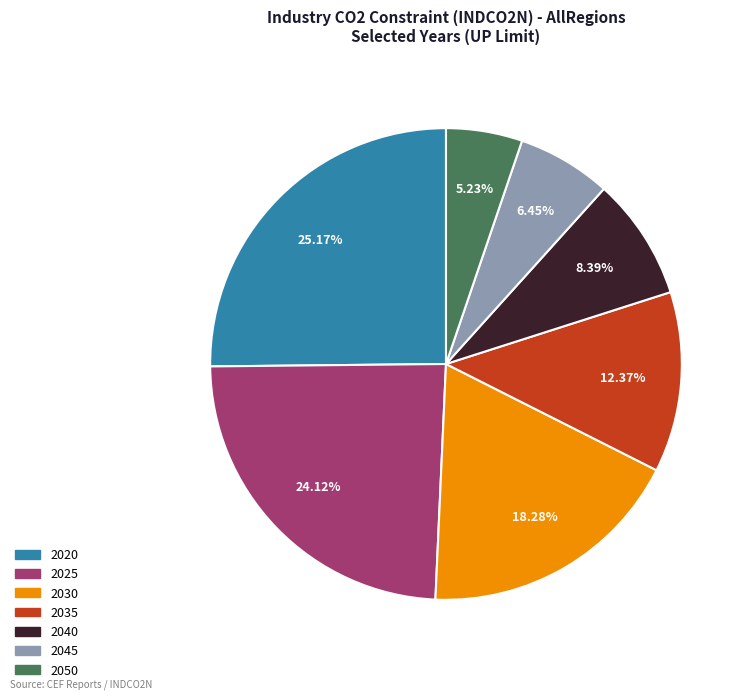

To the nearest percent, what is the combined percentage of 2045 and 2040?

15%